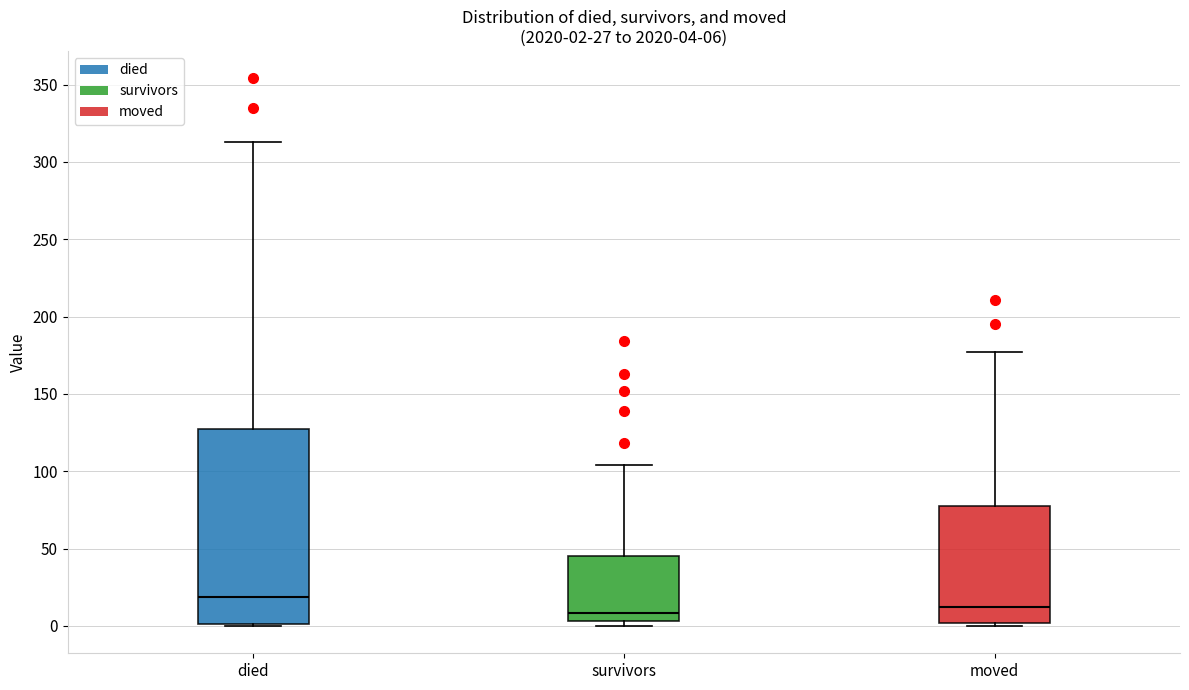

Which box is the tallest, from its lower edge to its upper edge?

died